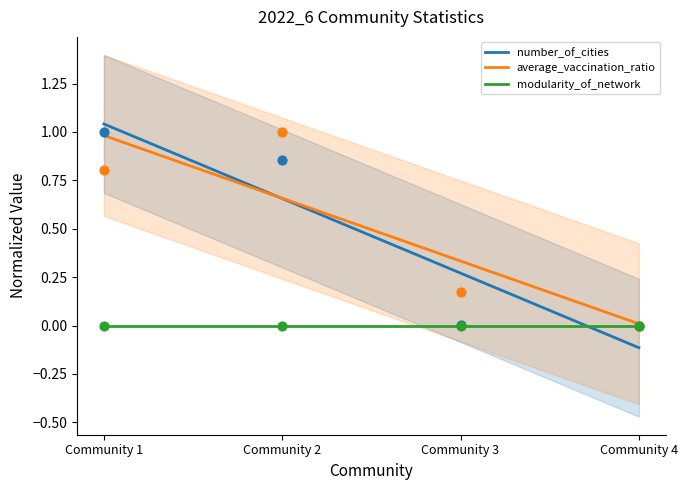

Is the value of number_of_cities at Community 1 greater than the value of average_vaccination_ratio at Community 4?

Yes